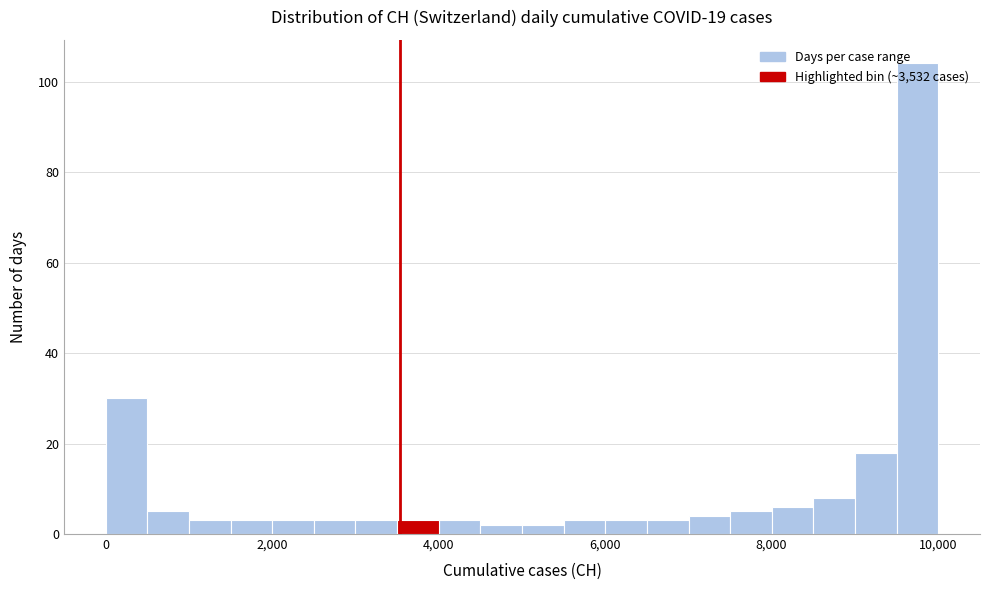

Around what value on the x-axis is the tallest bar? Give the approximate position of its centre, as read against the axis.

9800